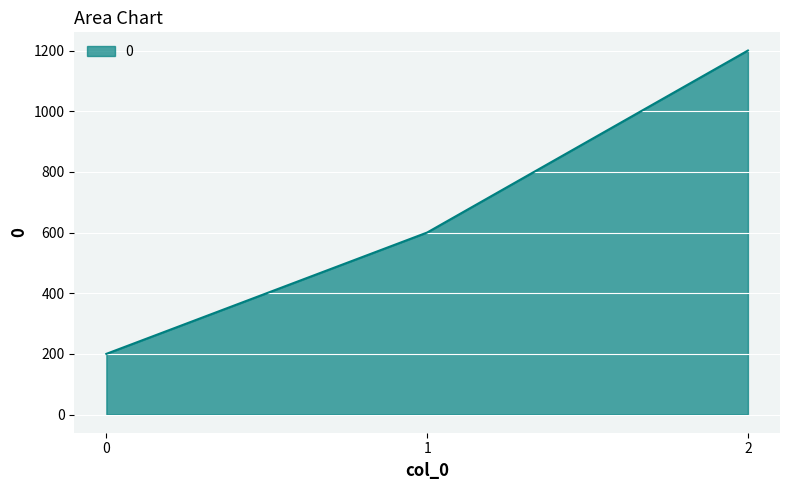

What is the average value?

667